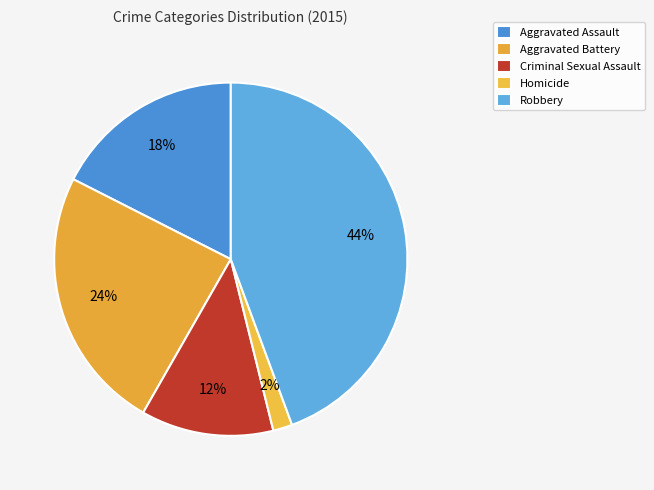

Does Criminal Sexual Assault account for over 50% of the chart?

No